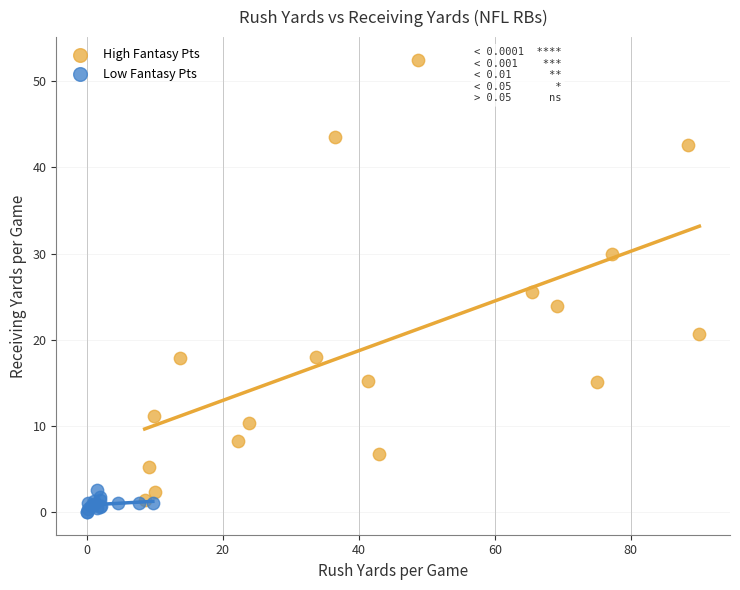

Which series has the largest Y range (max minus min)?

High Fantasy Pts